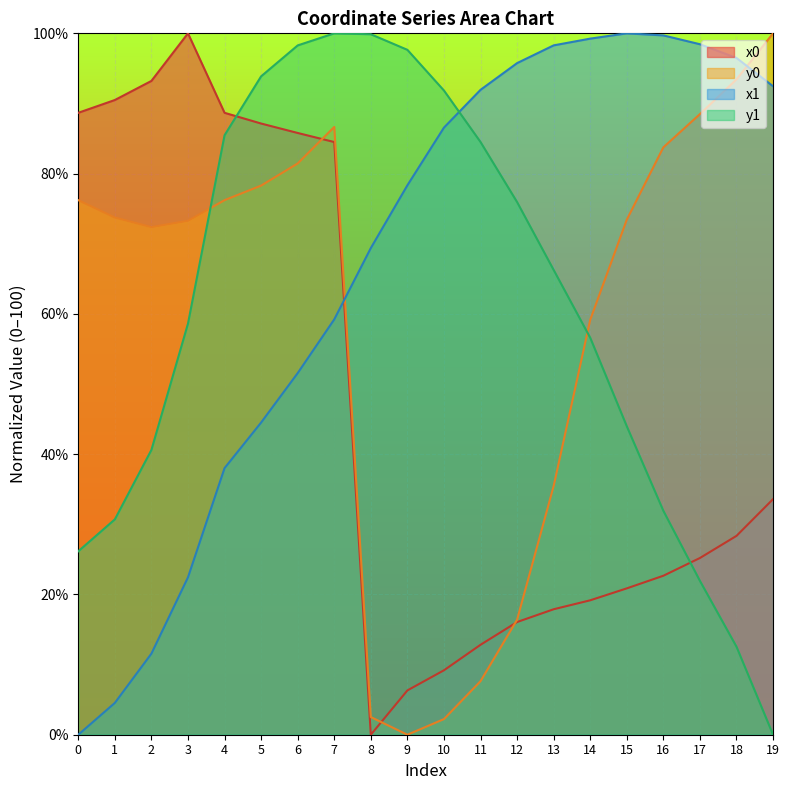

Reading left to right, extract all data points from this chart.

x0: 0=88.7	1=90.5	2=93.2	3=100.0	4=88.7	5=87.1	6=85.8	7=84.5	8=0.0	9=6.3	10=9.2	11=12.8	12=16.1	13=17.9	14=19.2	15=20.9	16=22.7	17=25.2	18=28.4	19=33.6
y0: 0=76.2	1=73.7	2=72.4	3=73.3	4=76.2	5=78.3	6=81.4	7=86.7	8=2.5	9=0.0	10=2.2	11=7.6	12=16.4	13=35.5	14=59.2	15=73.4	16=83.7	17=88.5	18=93.4	19=100.0
x1: 0=0.0	1=4.5	2=11.6	3=22.4	4=38.0	5=44.5	6=51.6	7=59.2	8=69.4	9=78.3	10=86.6	11=91.9	12=95.8	13=98.3	14=99.2	15=100.0	16=99.7	17=98.4	18=96.5	19=92.5
y1: 0=26.2	1=30.7	2=40.6	3=58.6	4=85.5	5=93.9	6=98.3	7=100.0	8=99.9	9=97.6	10=91.8	11=84.5	12=75.9	13=66.3	14=56.6	15=44.0	16=31.9	17=21.9	18=12.5	19=0.0